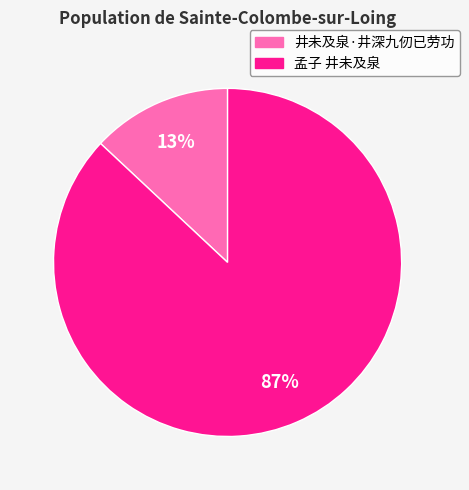

Which slice represents more than half of the pie?

孟子 井未及泉